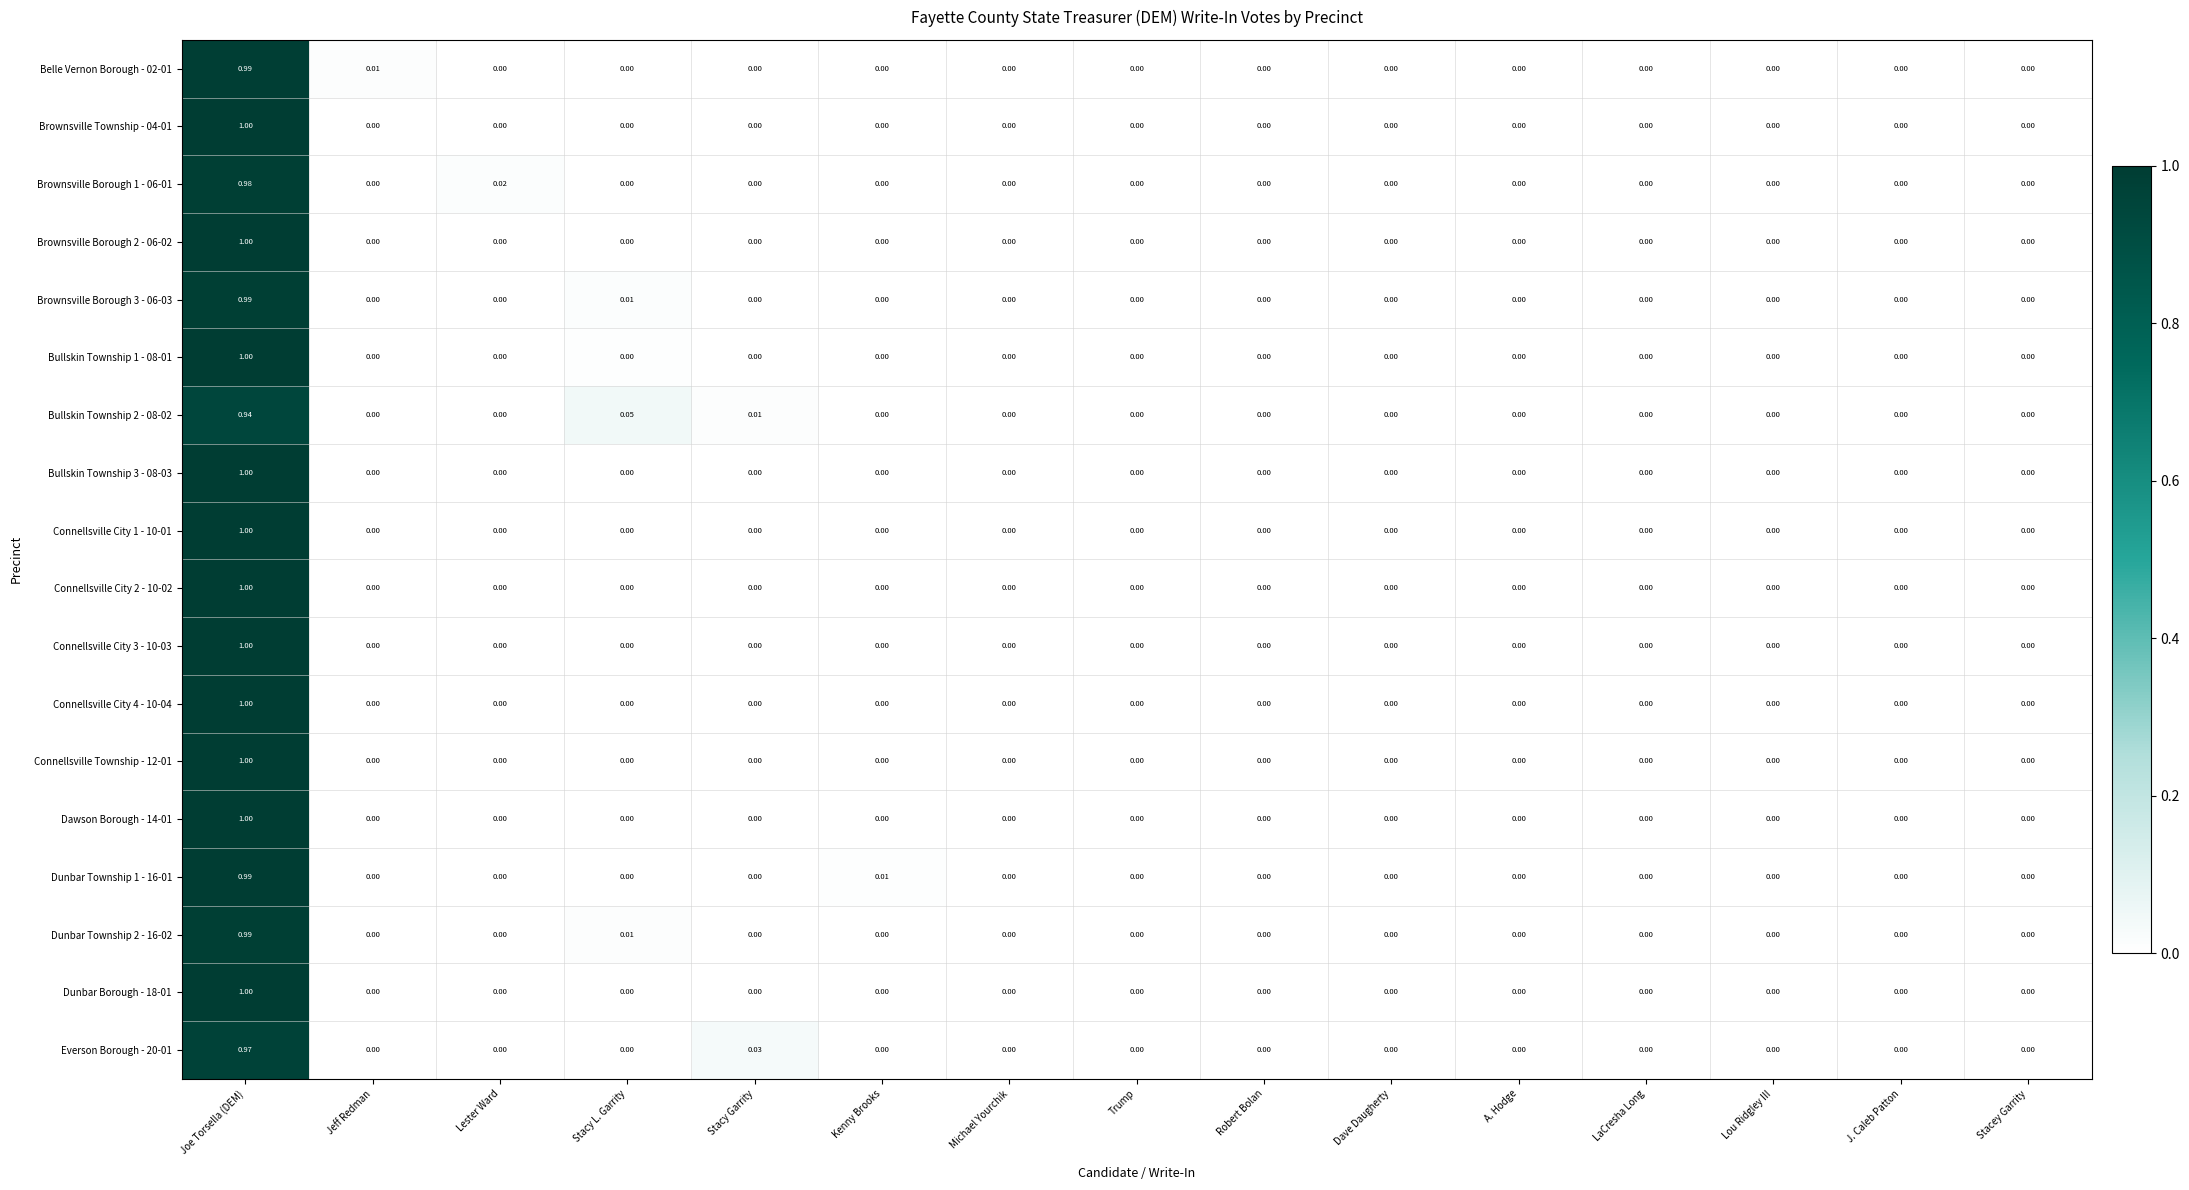

Which label corresponds to the largest value in the chart?

Joe Torsella (DEM)